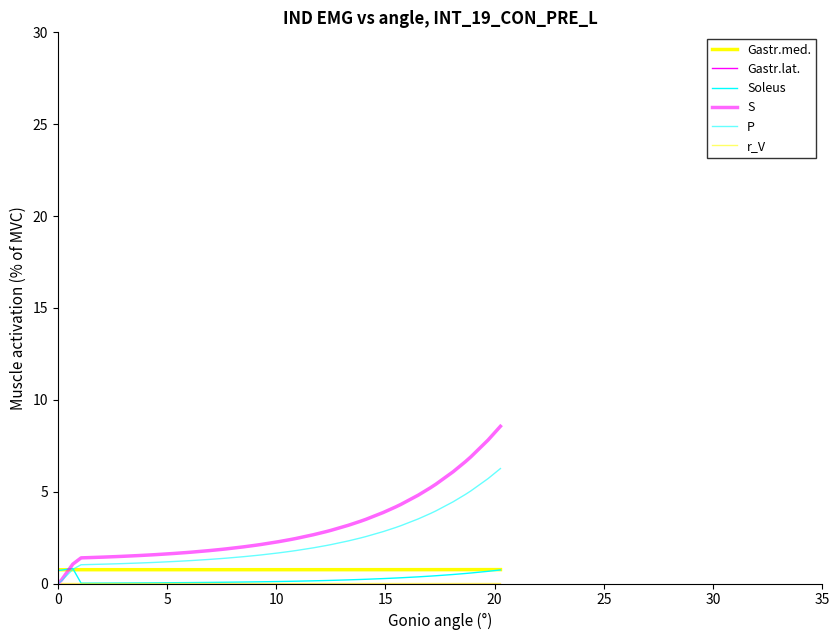

How many values in P are above zero?

39